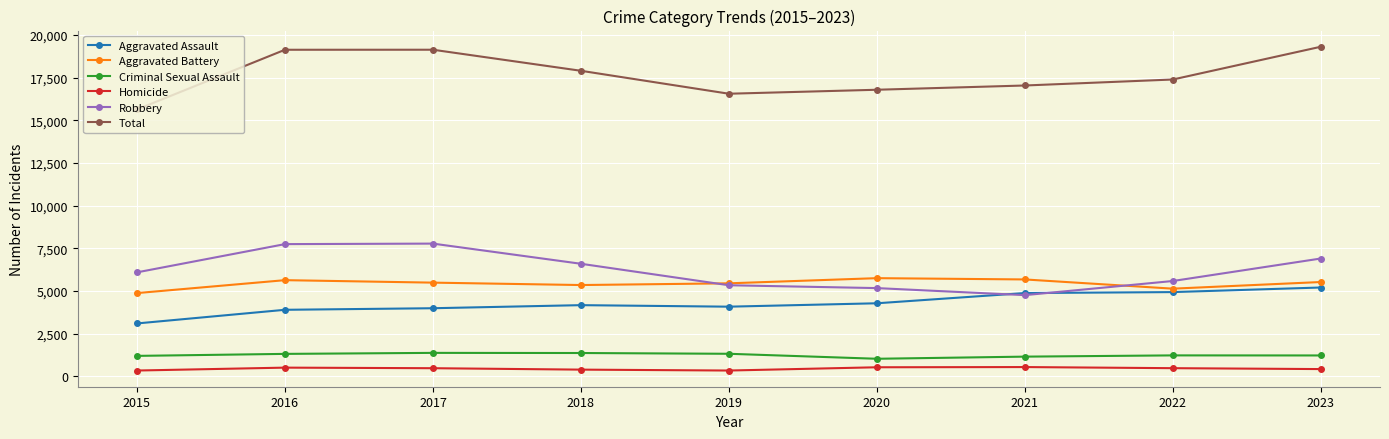

How many values in the Homicide series are below 483?

4